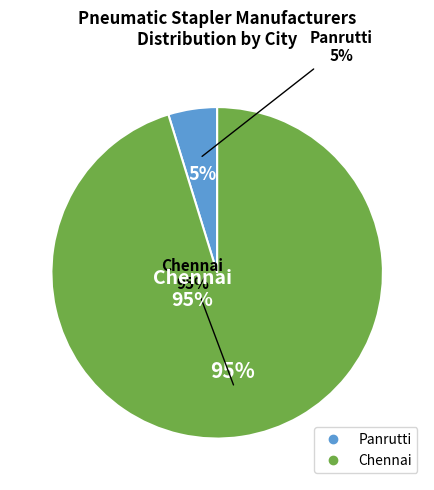

Count the number of slices in the pie.

2